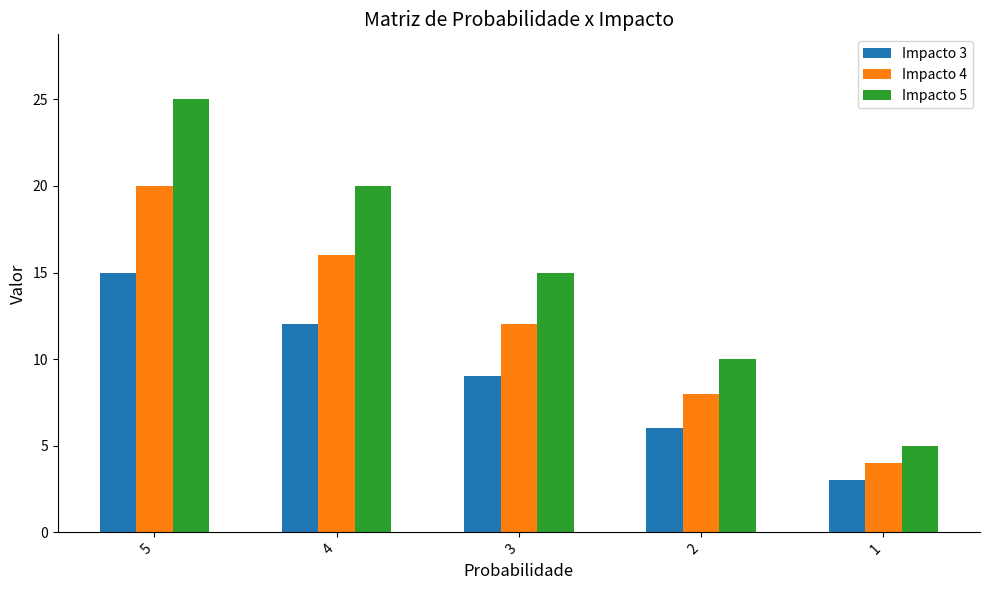

What is the value of the Impacto 3 bar at the 4th from the left?

6